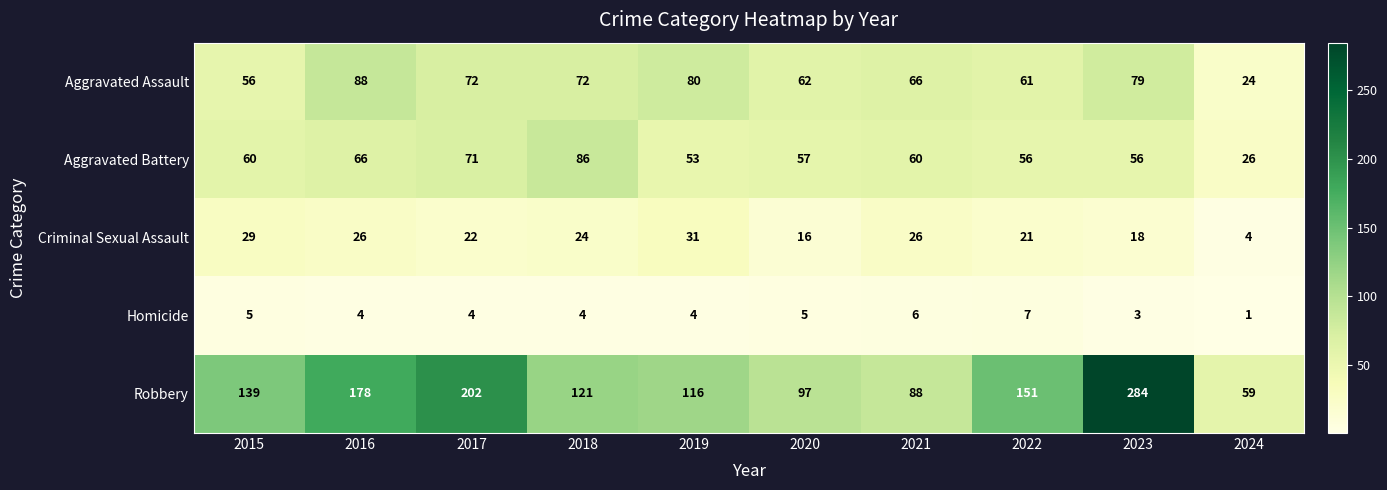

True or false: Robbery has a value of 103 at 2017.

False